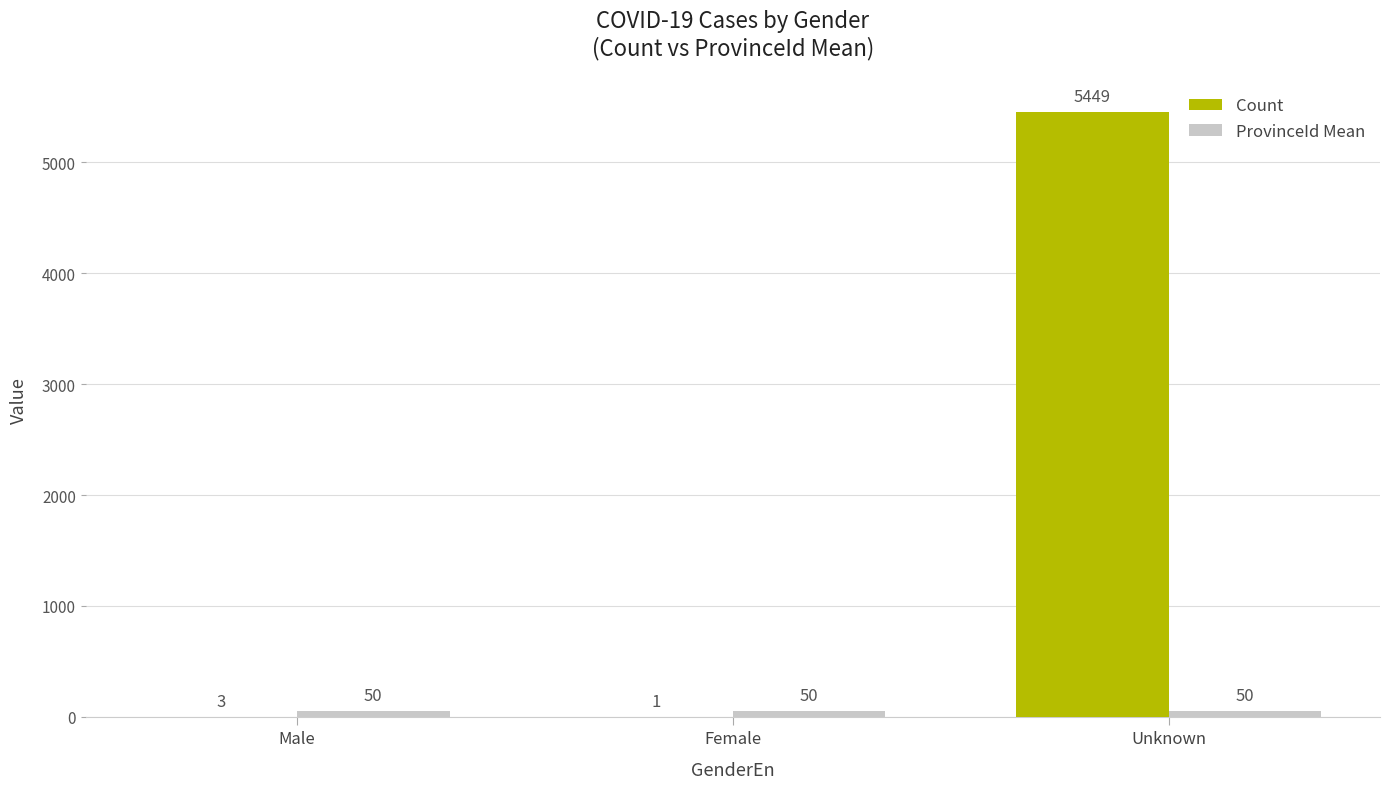

What is the sum of all Count values?

5453